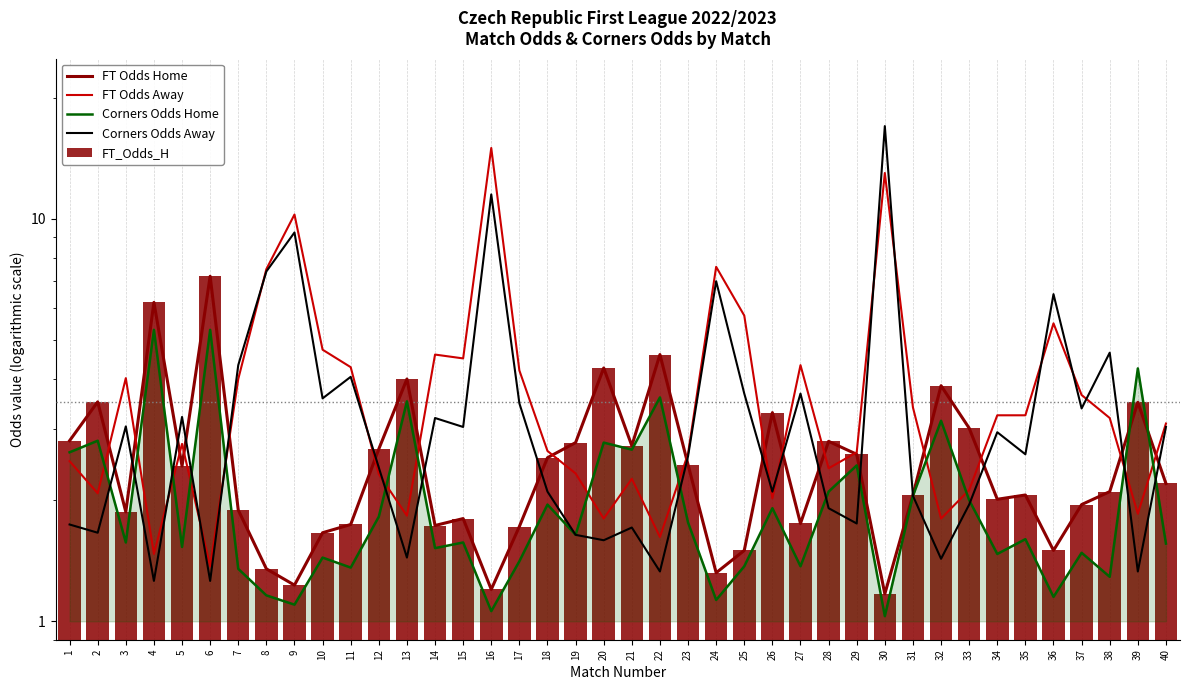

The value of FT Odds Home at 12 is 0.7. True or false?

False